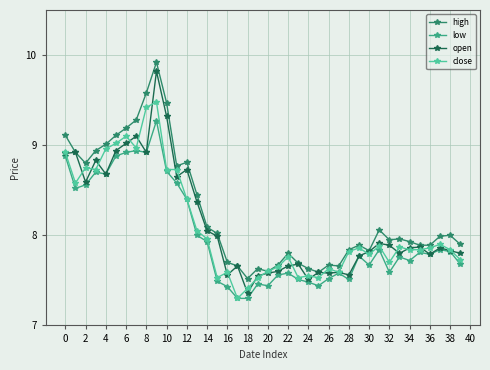

What are all the series names shown in the legend?

high, low, open, close